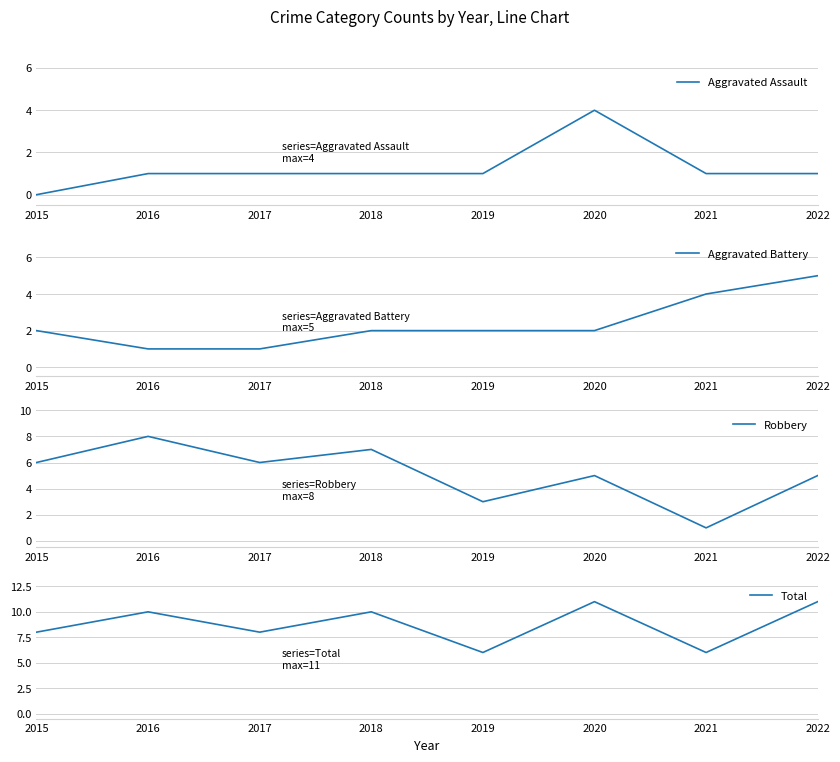

The value of Robbery at 2022 is 3. True or false?

False